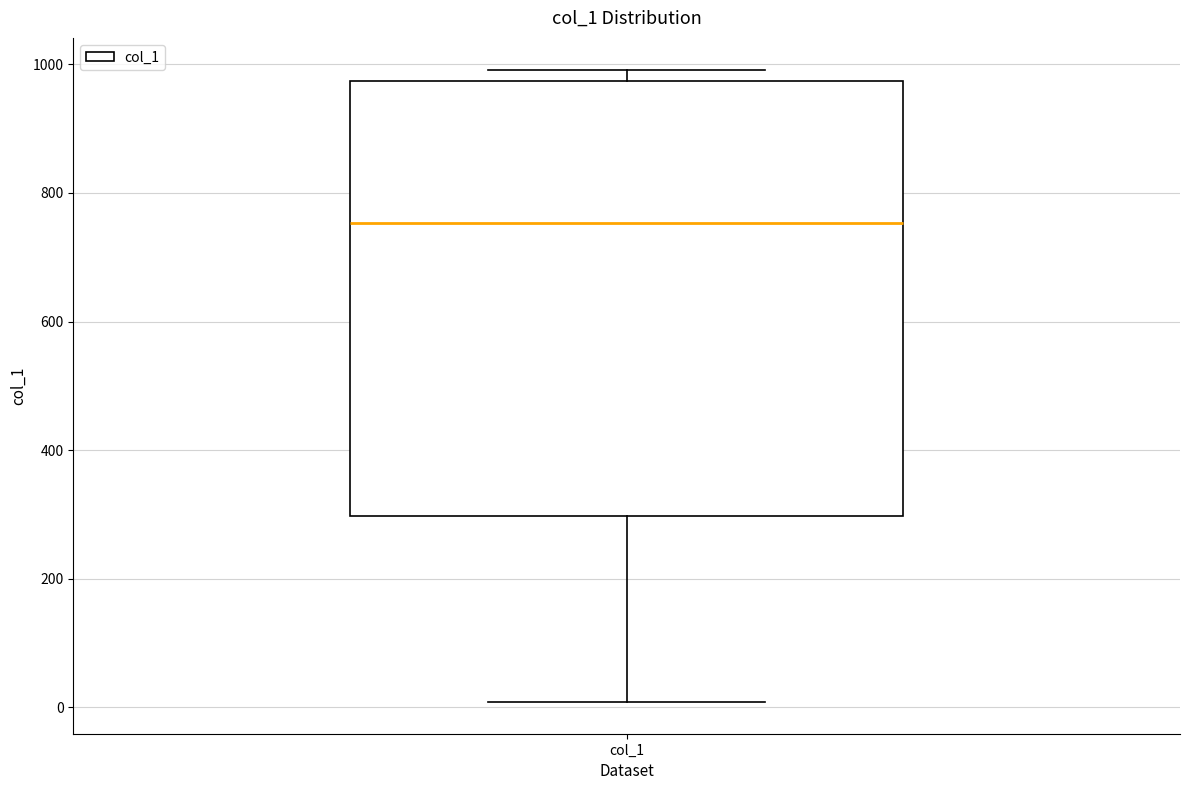

Read this box plot against the y-axis: the position of the median line, the range covered by the box, and the ends of both whiskers. The values are not printed on the chart, so give them approximately, as read against the axis.

median 760, box 300 to 980, whiskers 0 to 1000